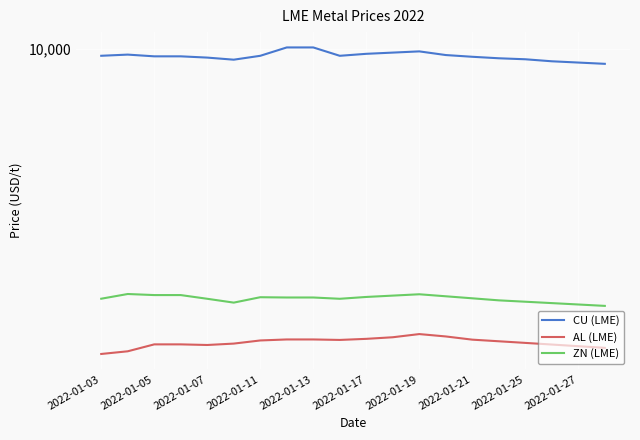

Between 2022-01-19 and 11, which series saw the biggest shift?

CU (LME)